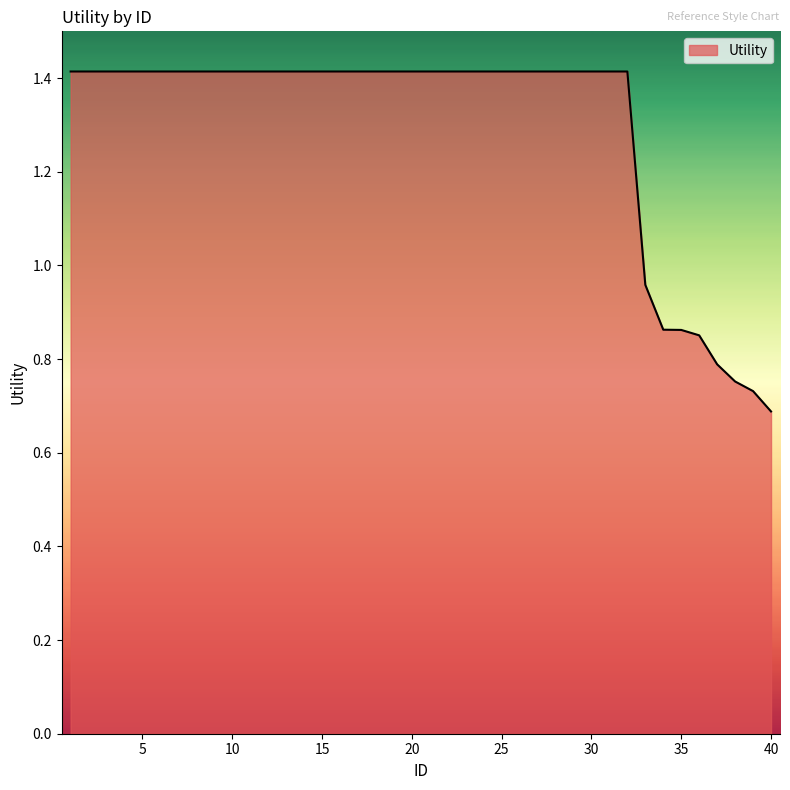

How many lines are shown in the chart?

1